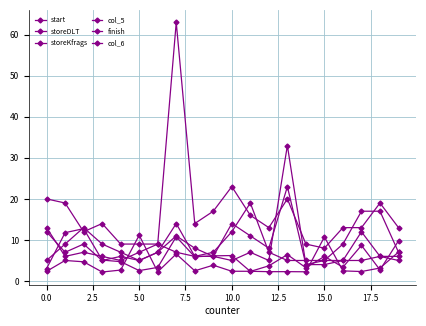

What is the maximum value for storeKfrags?

19.0